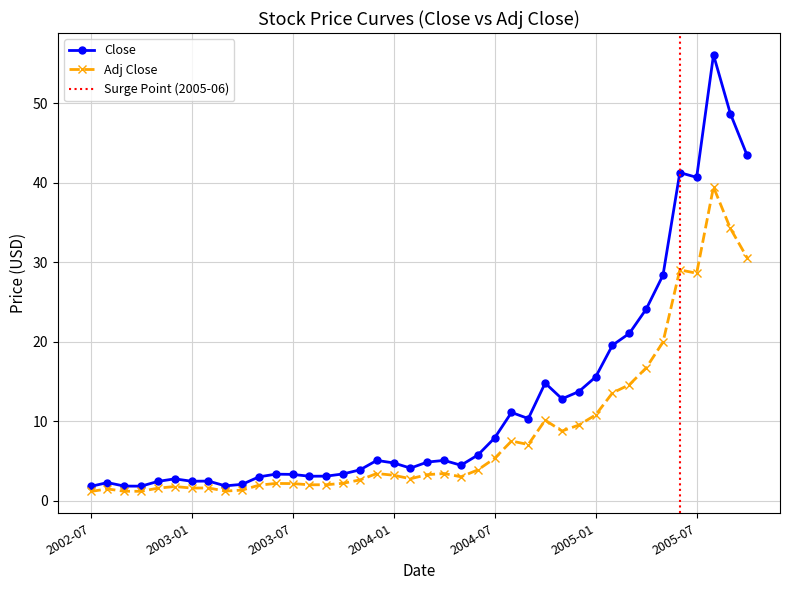

Between 2002-11 and 2003-04, which series saw the biggest shift?

Close